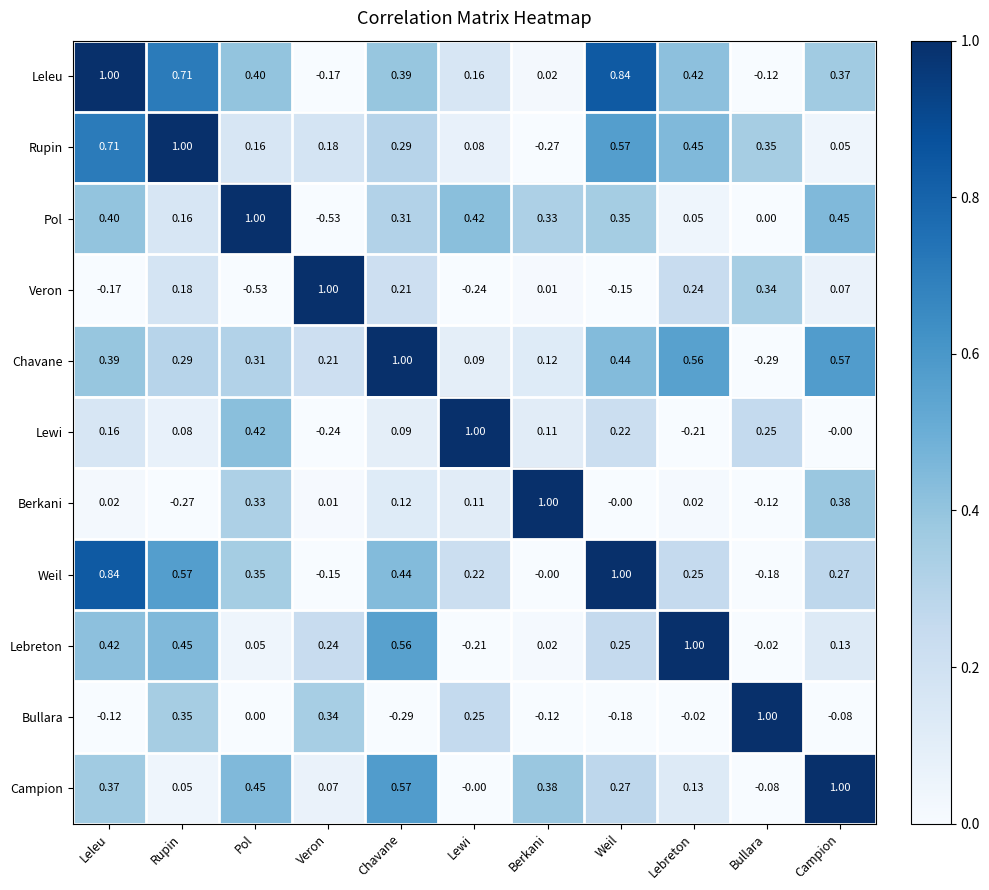

What is the total value across all series at Pol?

2.9